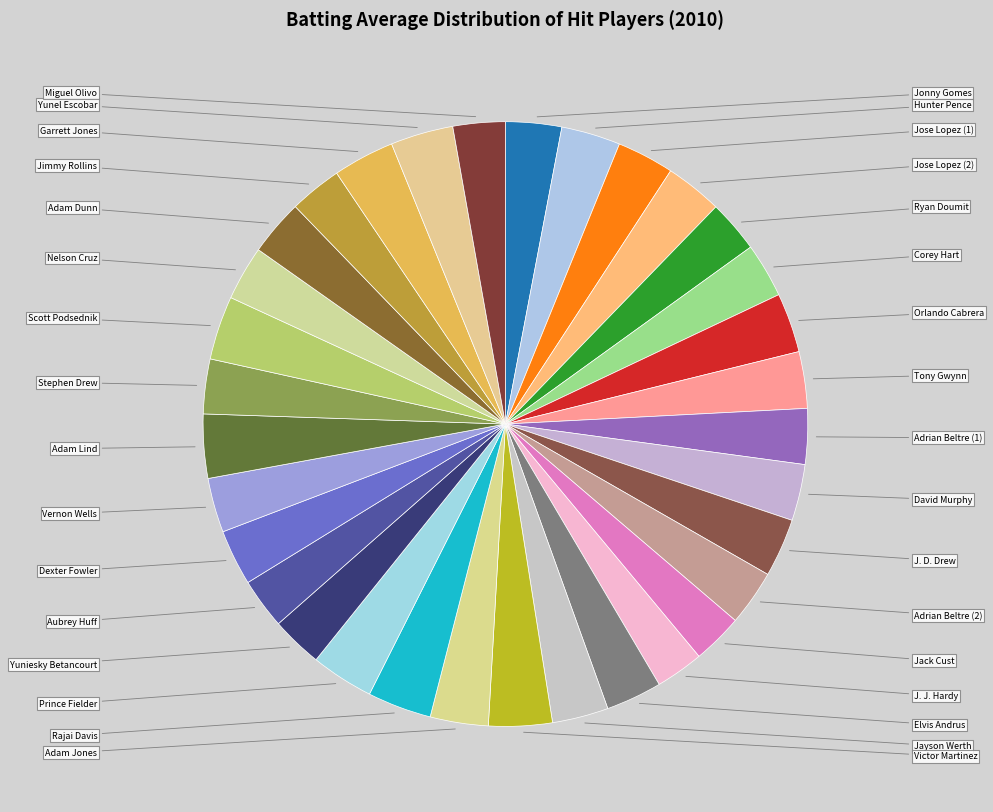

How many slices are in this pie chart?

33